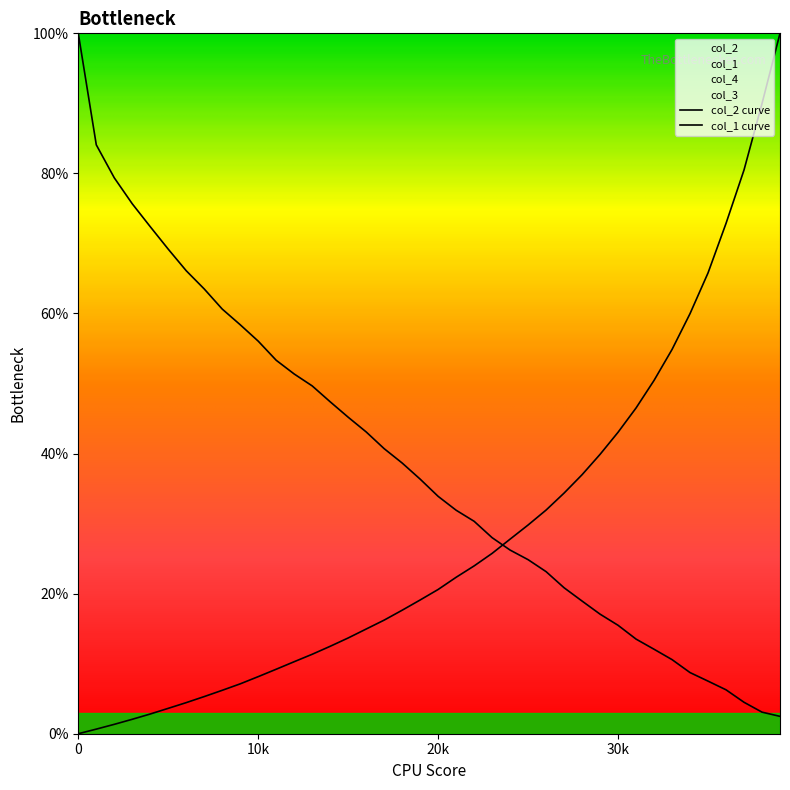

What is the difference between the col_2 values at 18001 and 29001?

21.6